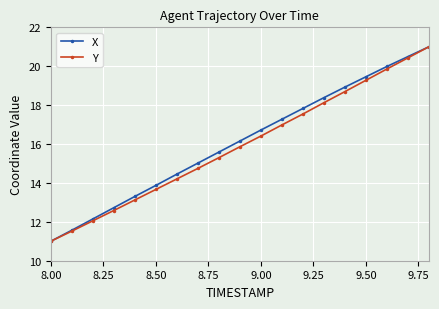

At how many categories does at least one series exceed 13?

15